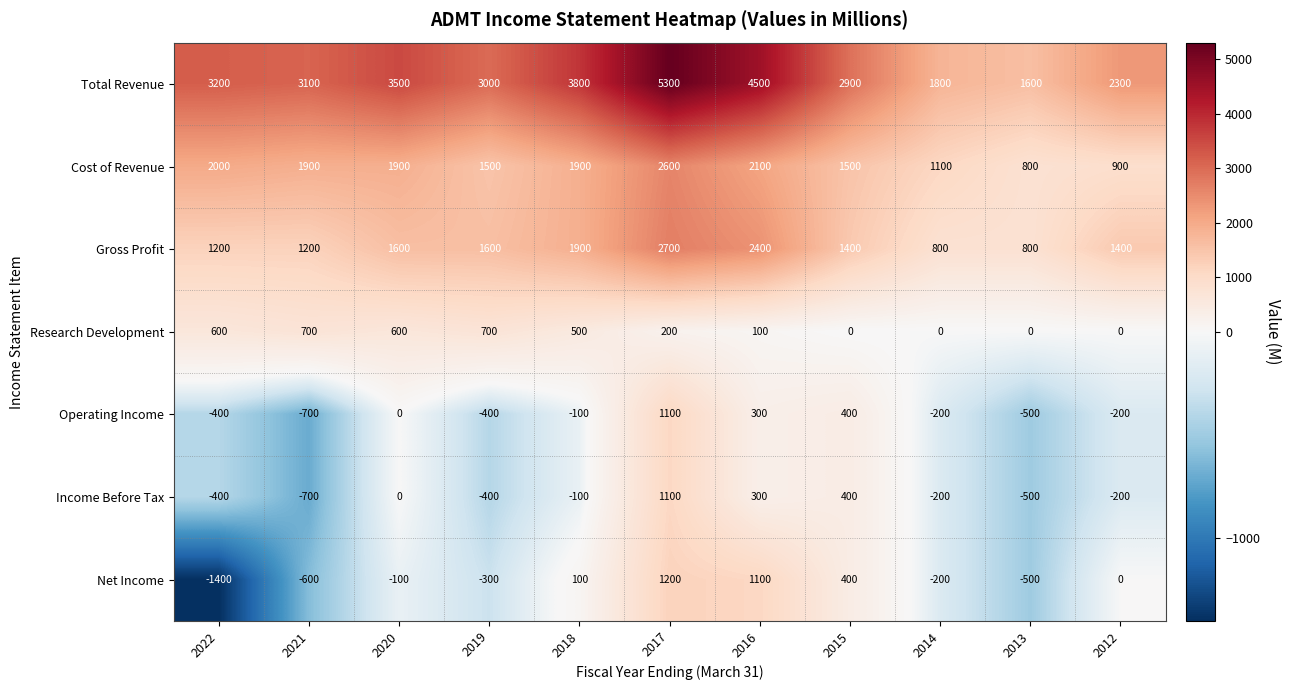

True or false: Gross Profit has a value of 3883 at 2016.

False